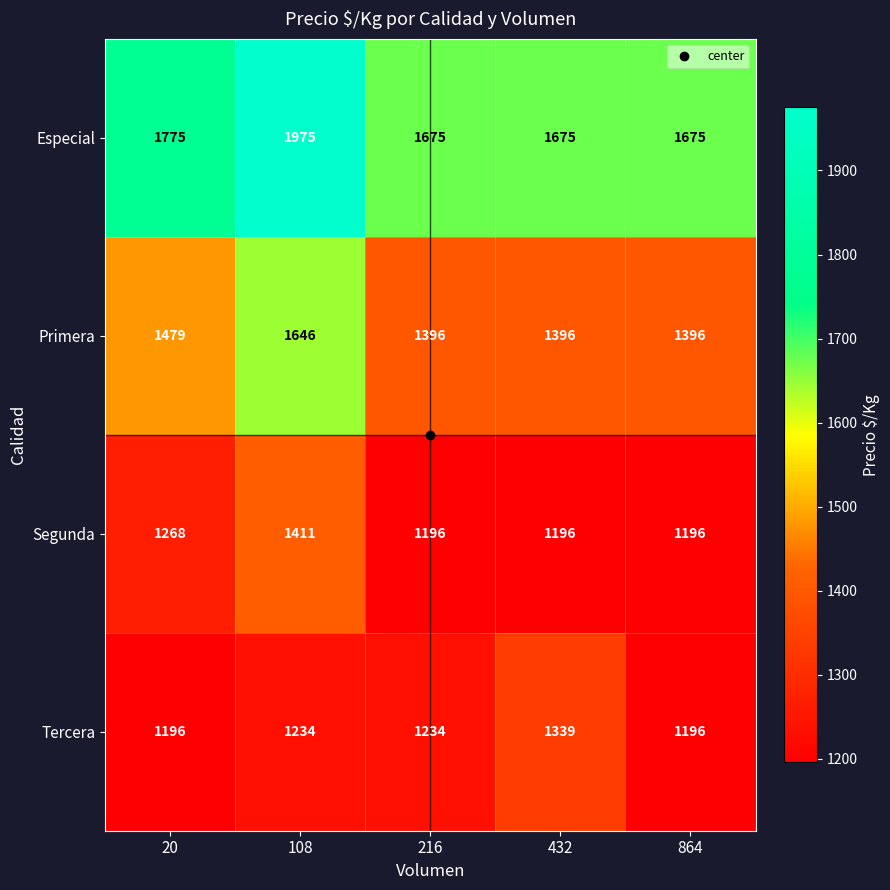

What is the sum of all Segunda values?

6267